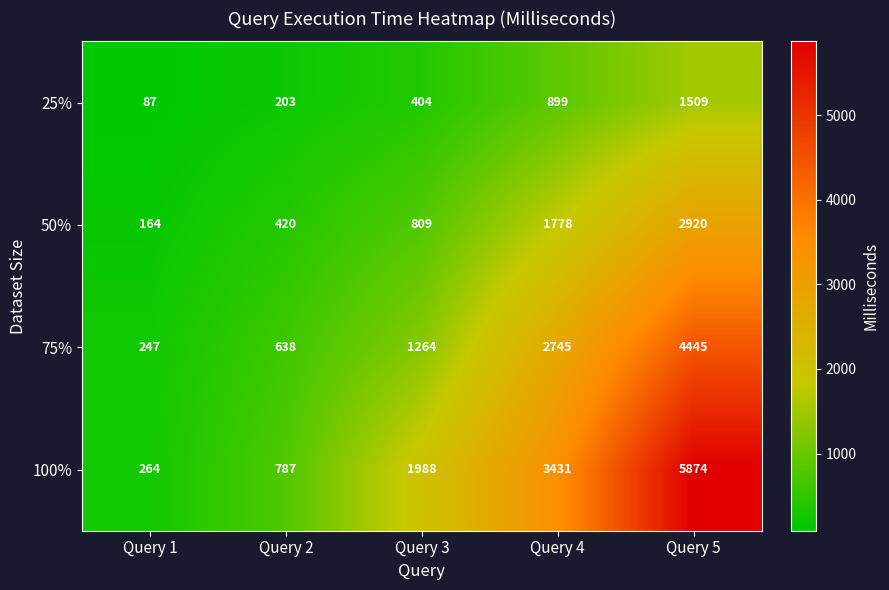

Rank the series by their average value, from highest to lowest.

100%, 75%, 50%, 25%